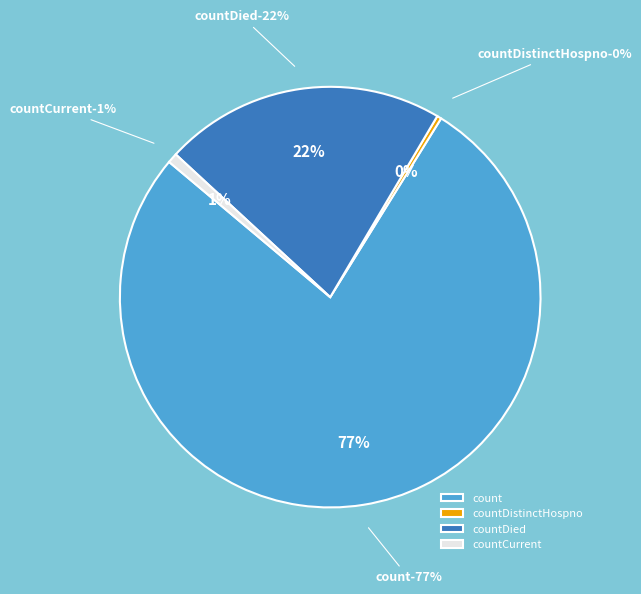

Count the number of slices in the pie.

5